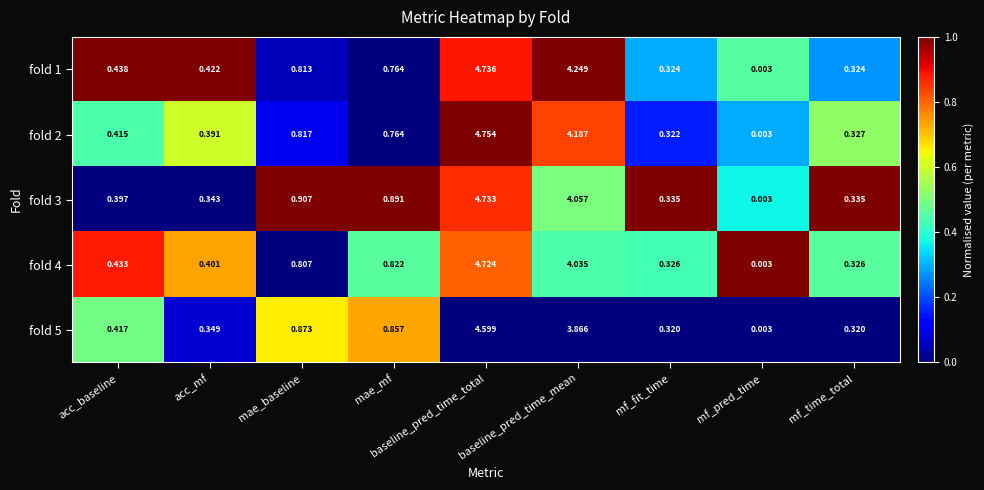

Is the value of fold 1 at mf_pred_time greater than the value of fold 3 at baseline_pred_time_total?

No